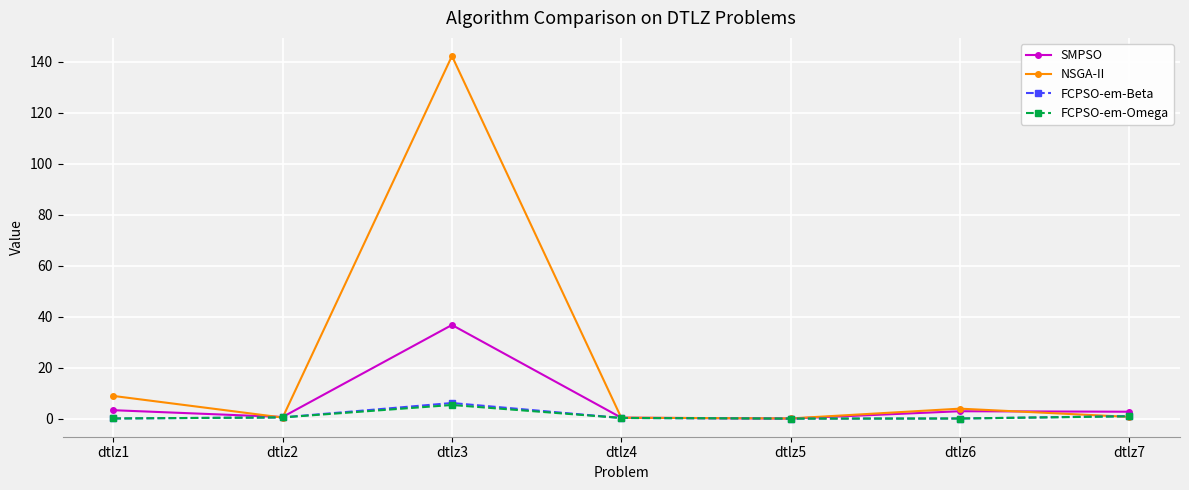

True or false: NSGA-II has more than 2 interior local peaks.

False